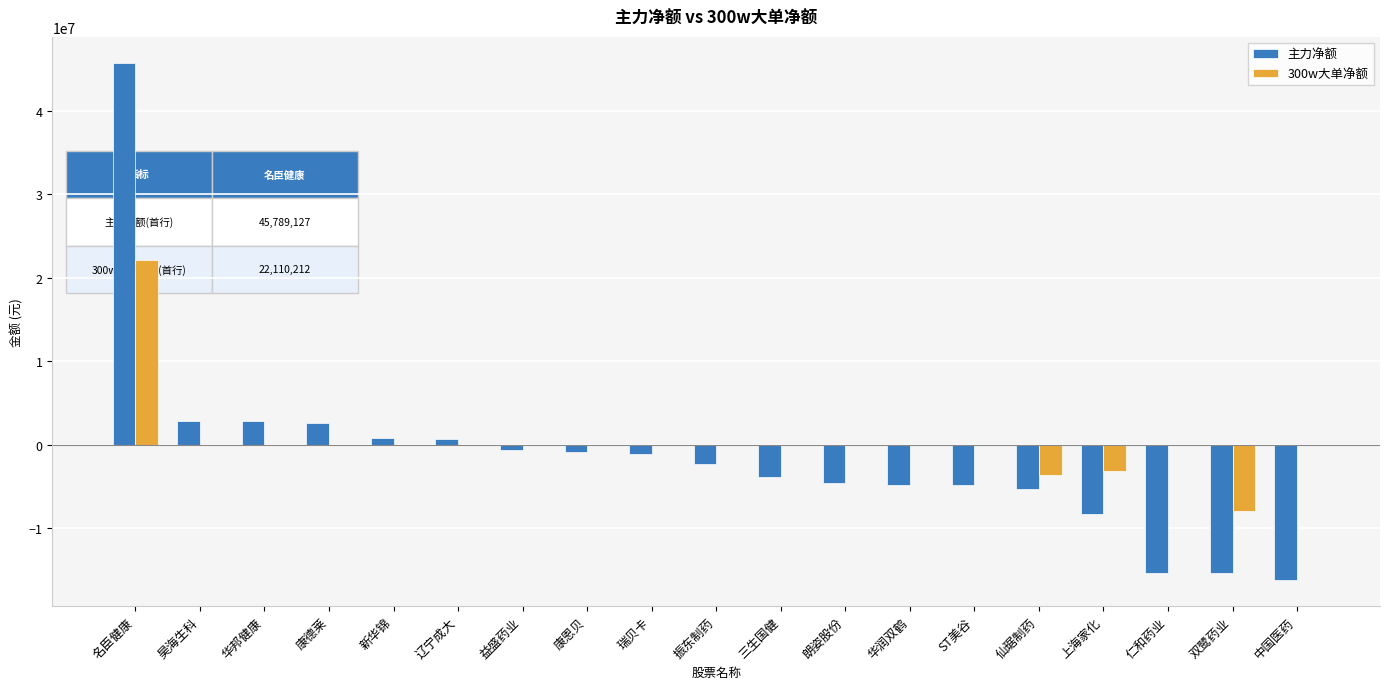

What is the total value across all series at 名臣健康?

67899339